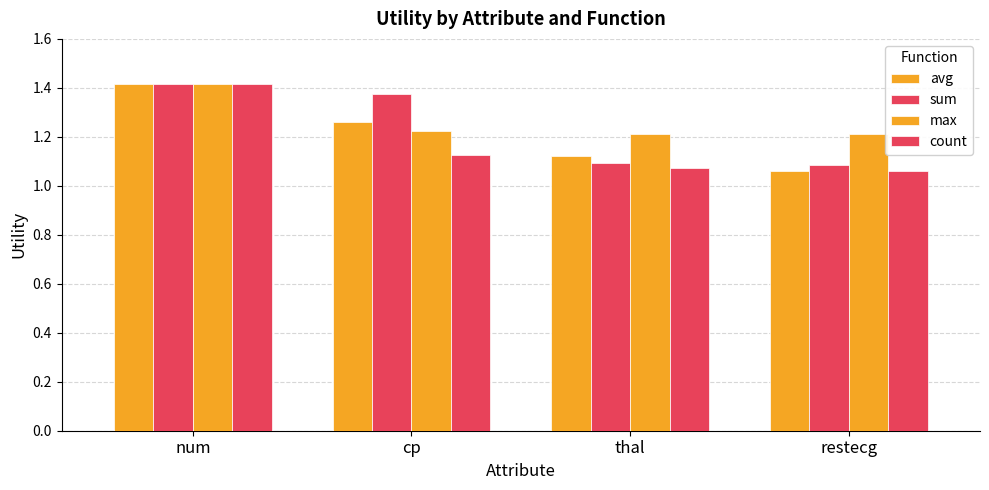

What is the approximate value of avg at num?

1.4